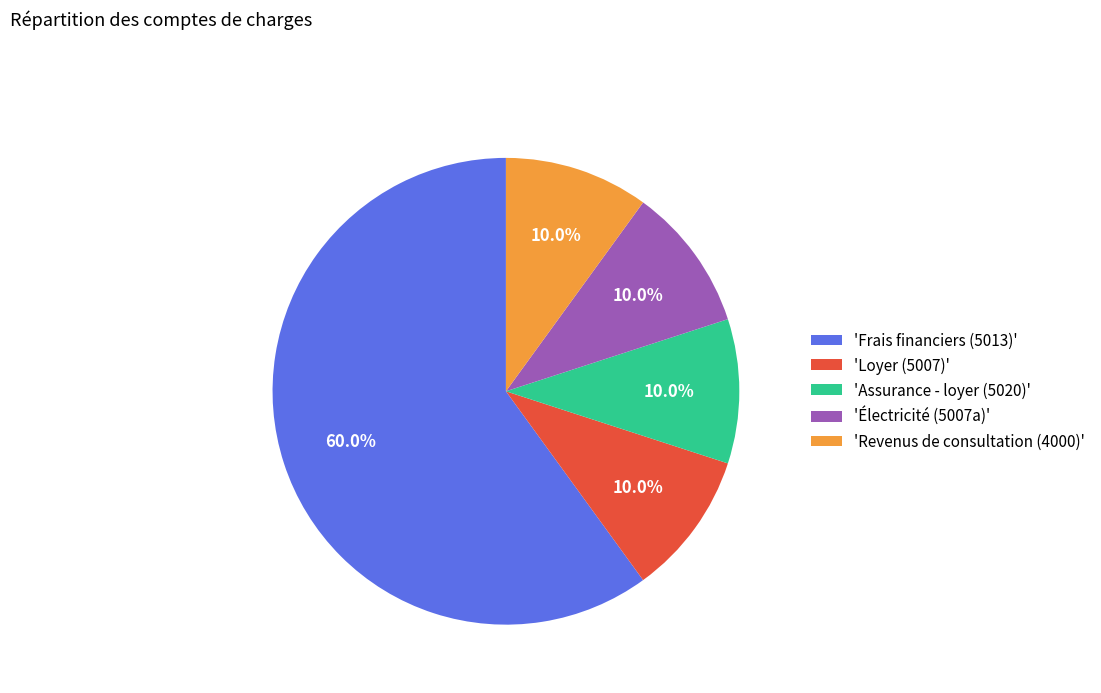

Is there any slice that represents more than half of the pie?

Yes